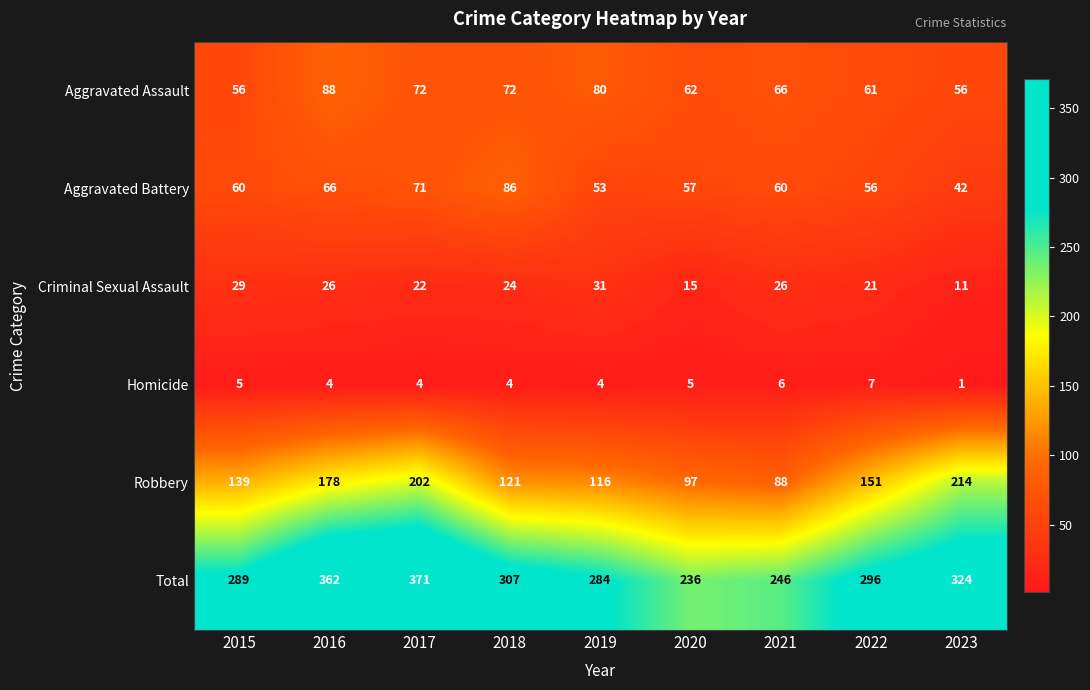

At which label does Aggravated Assault reach its peak?

2016